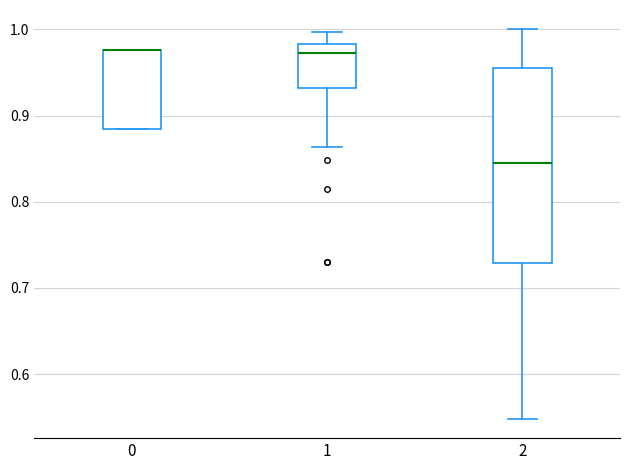

Reading left to right, transcribe this box plot: for each box, give where its median line is, the range the box spans, and where its two whiskers end, as read against the y-axis. The values are not printed on the chart, so give them approximately, as read against the axis.

0: median 0.98 (drawn on the box's upper edge), box 0.88 to 0.98, whiskers 0.88 to 0.98
1: median 0.97, box 0.93 to 0.98, whiskers 0.86 to 1.00
2: median 0.85, box 0.73 to 0.96, whiskers 0.55 to 1.00